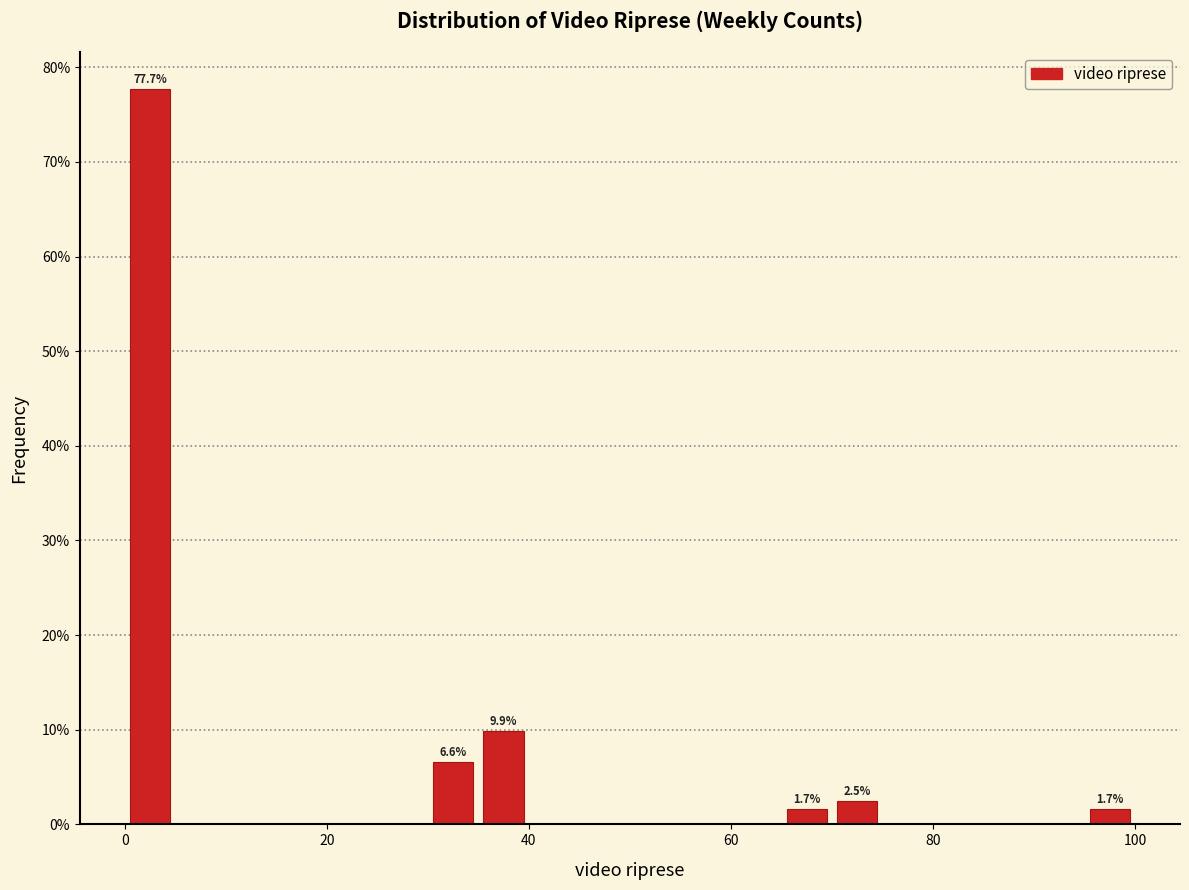

Read against the x-axis, roughly where is the centre of the tallest bar?

2